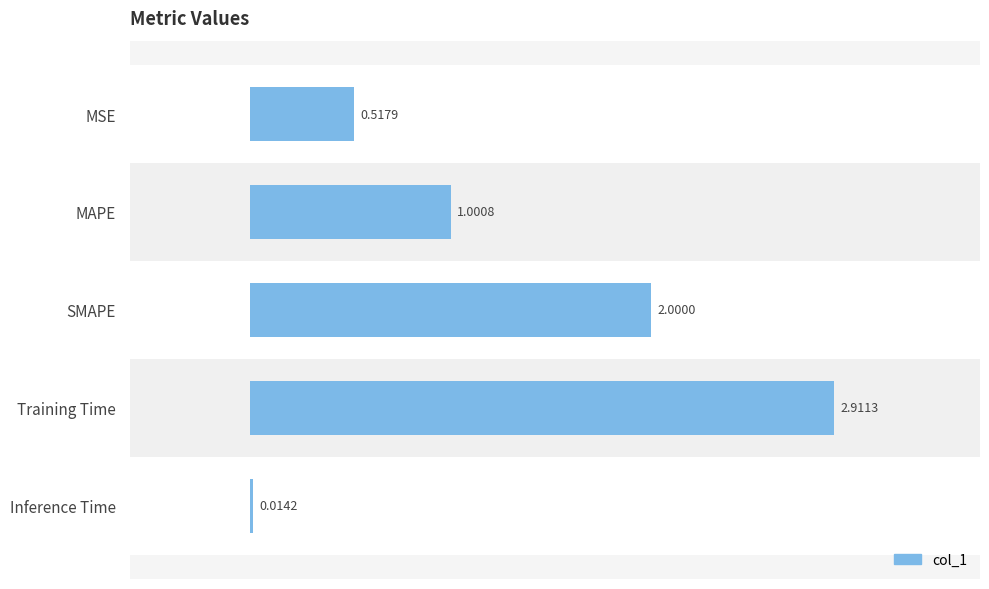

Count the number of data series in this chart.

1